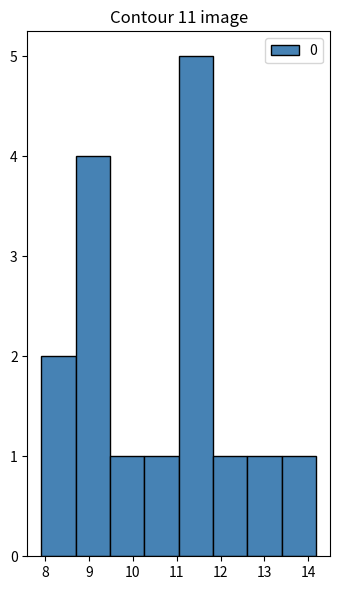

Reading left to right, list every bar in this chart as the range it spans on the x-axis followed by its height. Neither the bar edges nor the heights are printed on the chart, so give them approximately, as read against the axes.

7.9 to 8.7: 2
8.7 to 9.5: 4
9.5 to 10.3: 1
10.3 to 11.0: 1
11.0 to 11.8: 5
11.8 to 12.6: 1
12.6 to 13.4: 1
13.4 to 14.2: 1